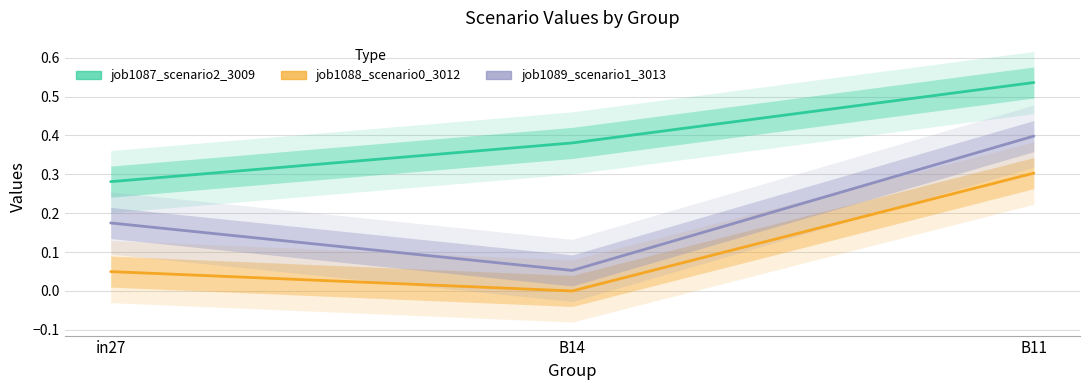

What is the difference between the highest and lowest values at in27?

0.2